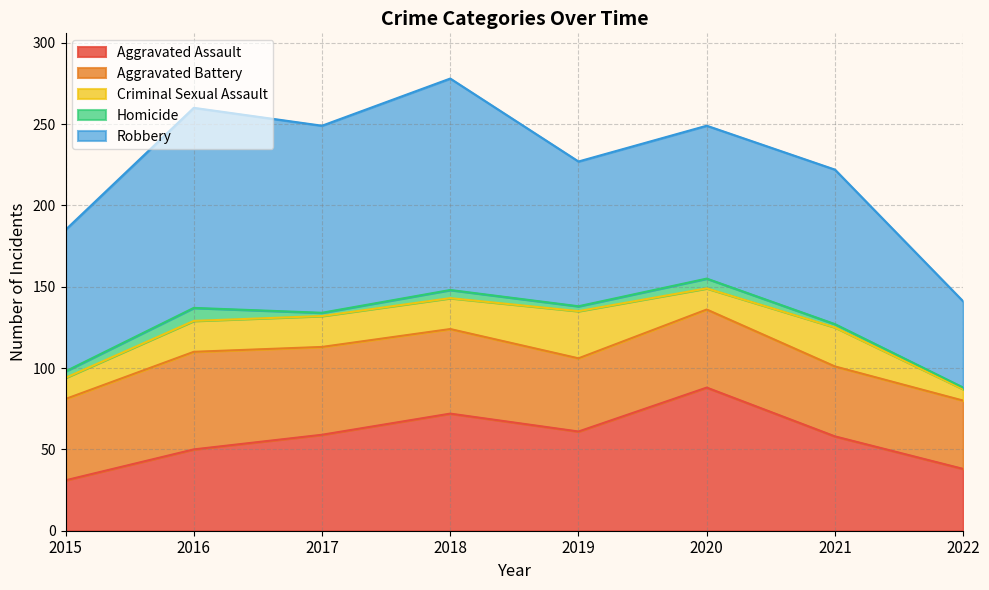

What is the difference between the second highest and second lowest values in the Aggravated Assault series?

34